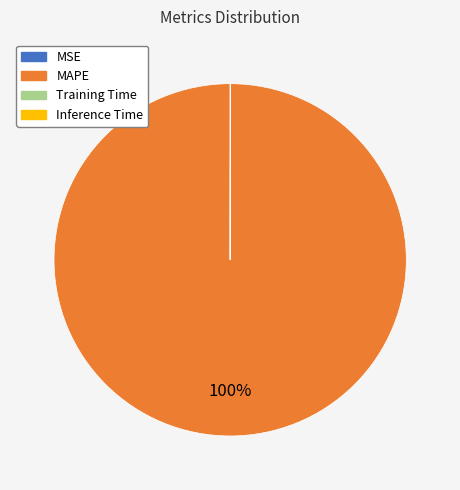

What is the largest slice in the pie chart?

MAPE